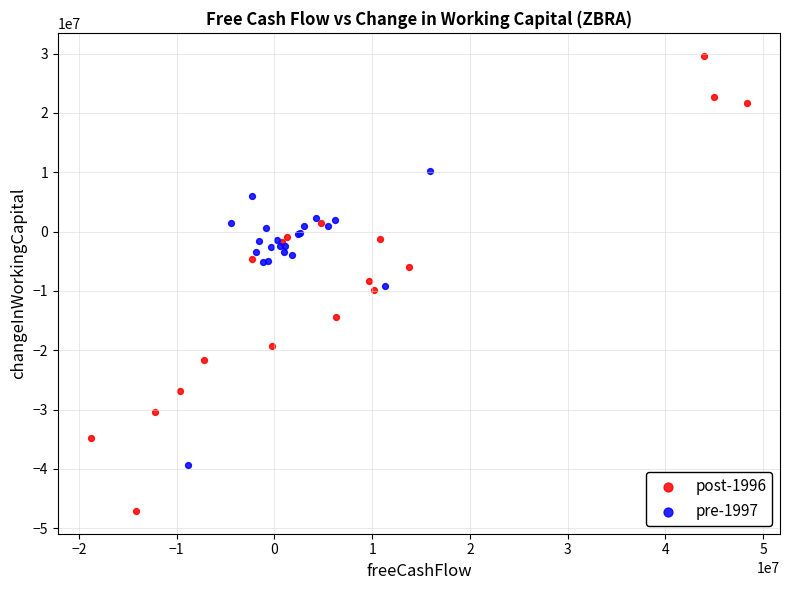

Which series reaches the minimum Y coordinate?

post-1996